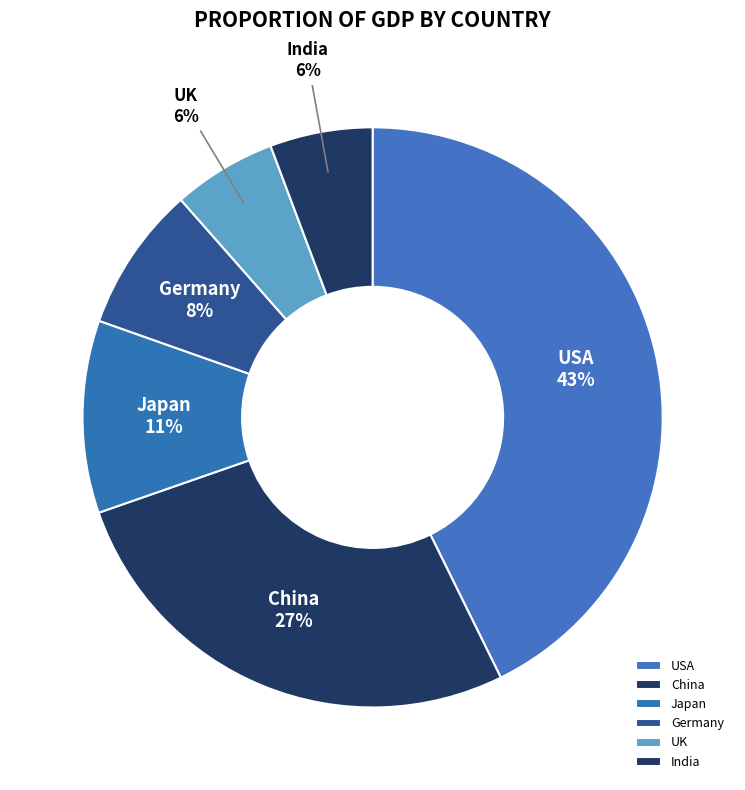

Which has a higher value, China or UK?

China